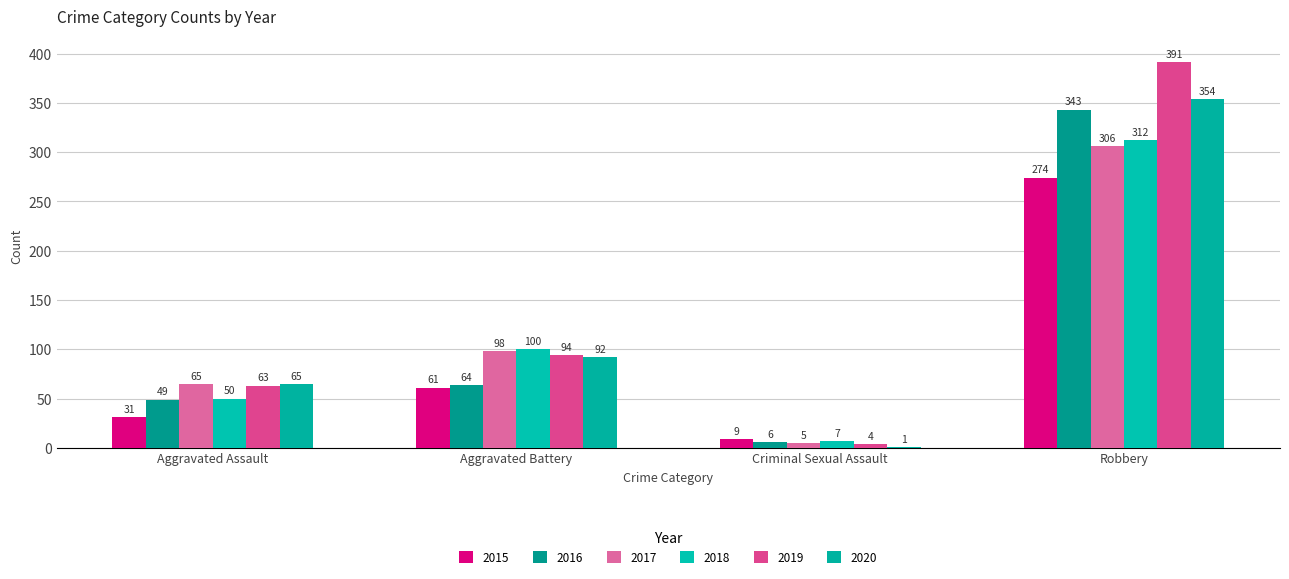

Rank the categories by 2016 value from lowest to highest.

Criminal Sexual Assault, Aggravated Assault, Aggravated Battery, Robbery